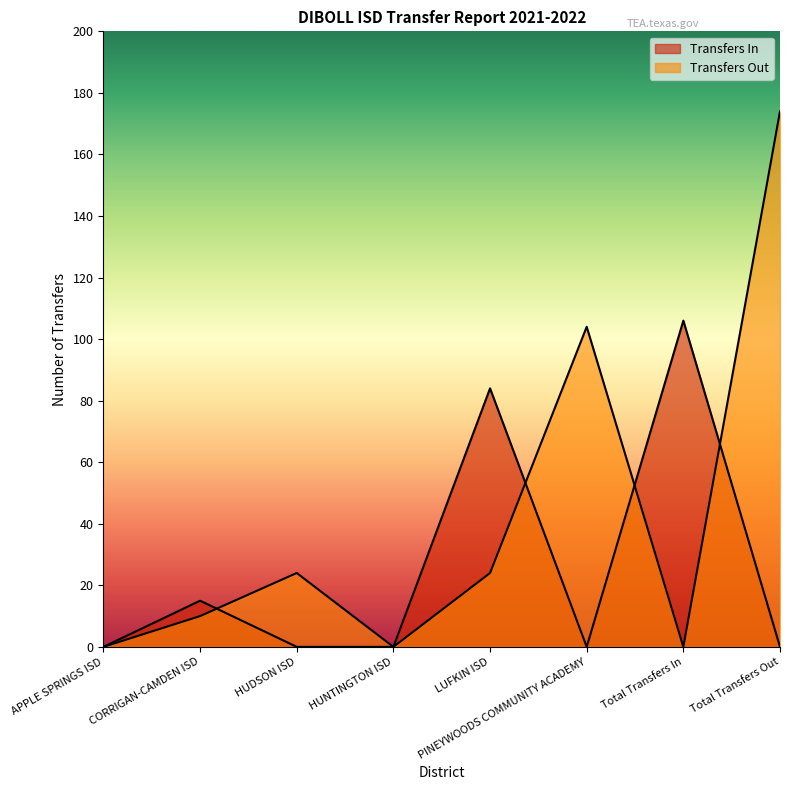

How many interior local valleys does the Transfers Out series have?

2